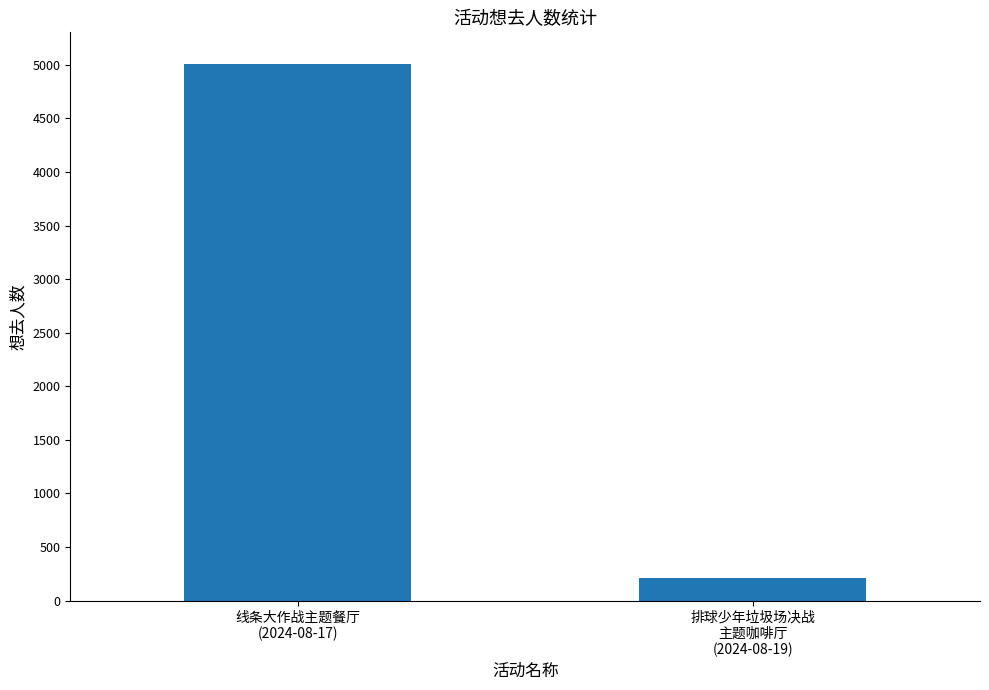

What is the change in value from 线条大作战主题餐厅
(2024-08-17) to 排球少年垃圾场决战
主题咖啡厅
(2024-08-19)?

-4792